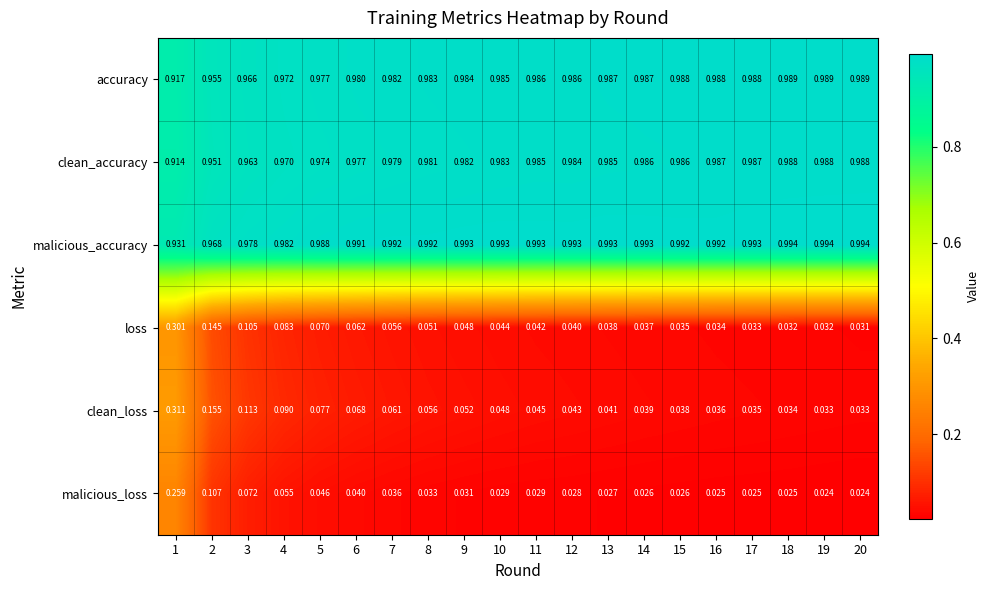

Between 4 and 20, which series saw the biggest shift?

clean_loss